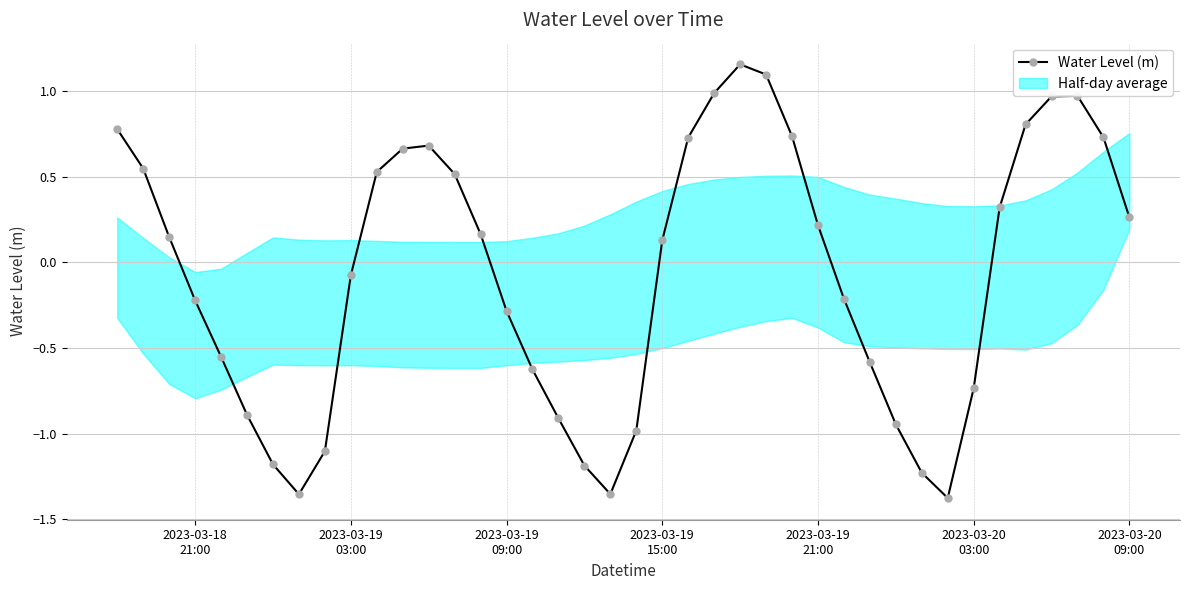

How many interior local peaks does the Water Level (m) series have?

3